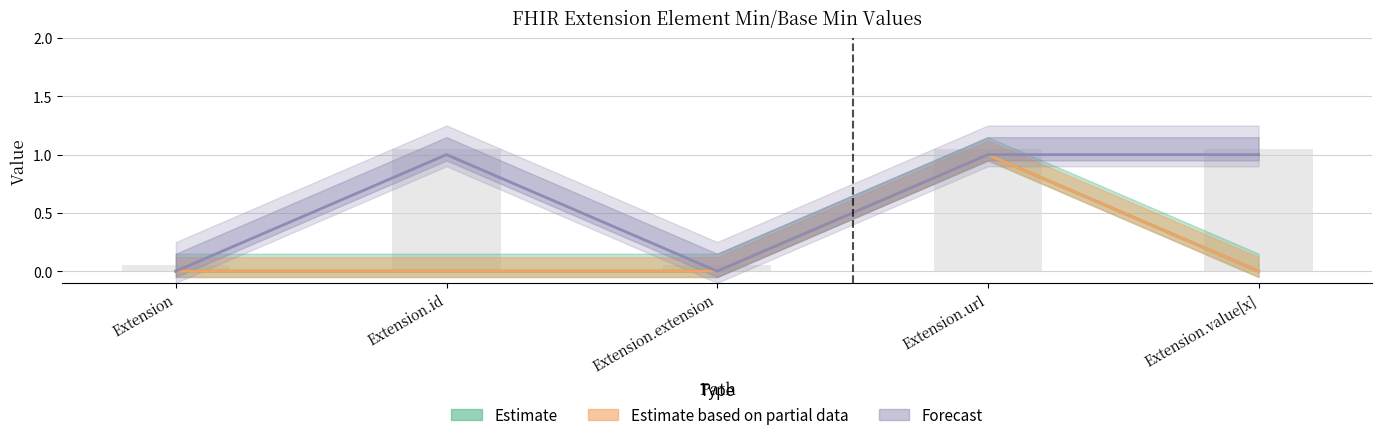

At which label is Min closest to 0?

Extension